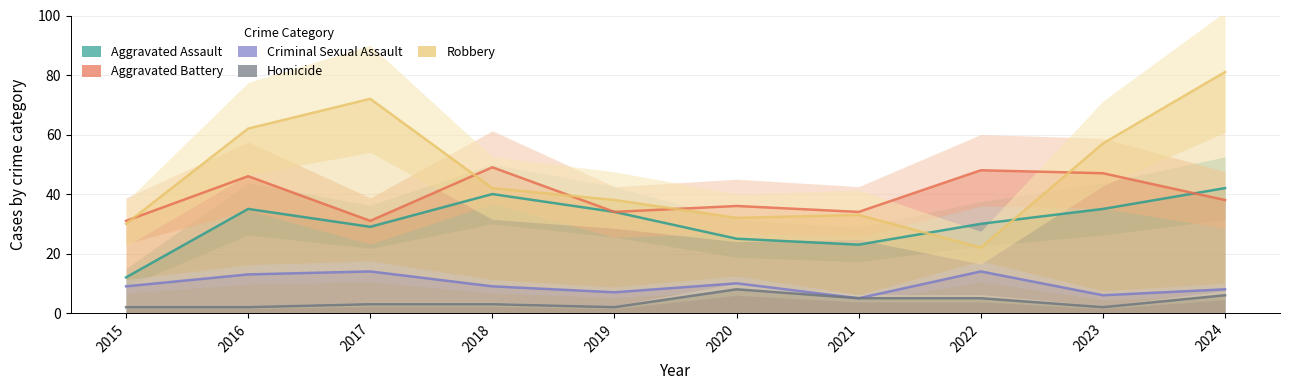

What is the sum of all Homicide values?

38